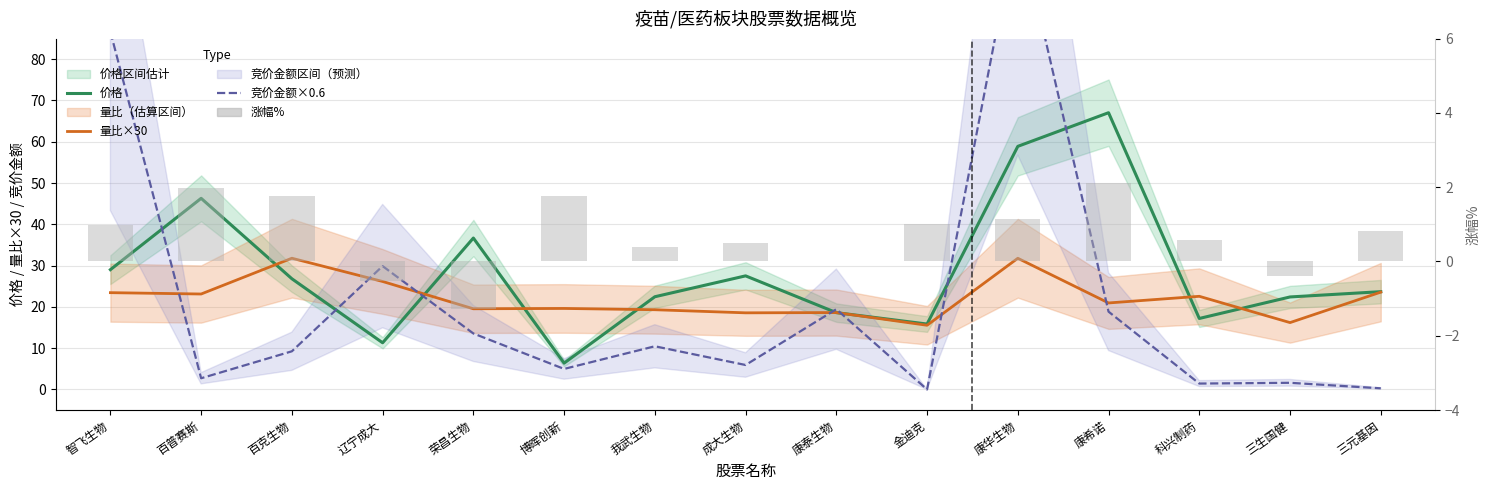

Which series has the largest total across all categories?

价格